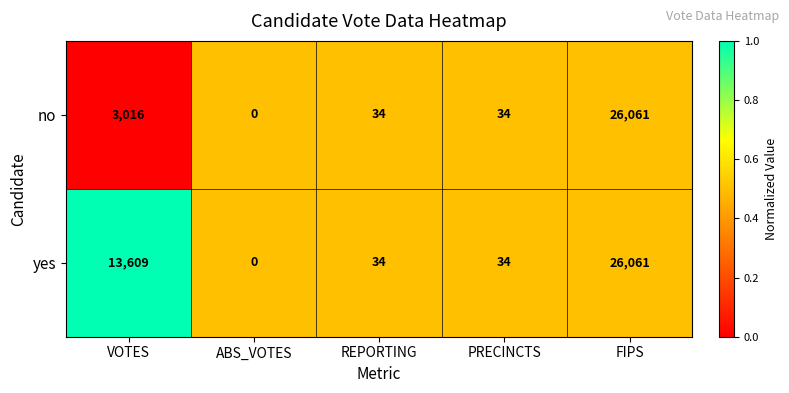

List the series in order of their overall mean, lowest first.

no, yes